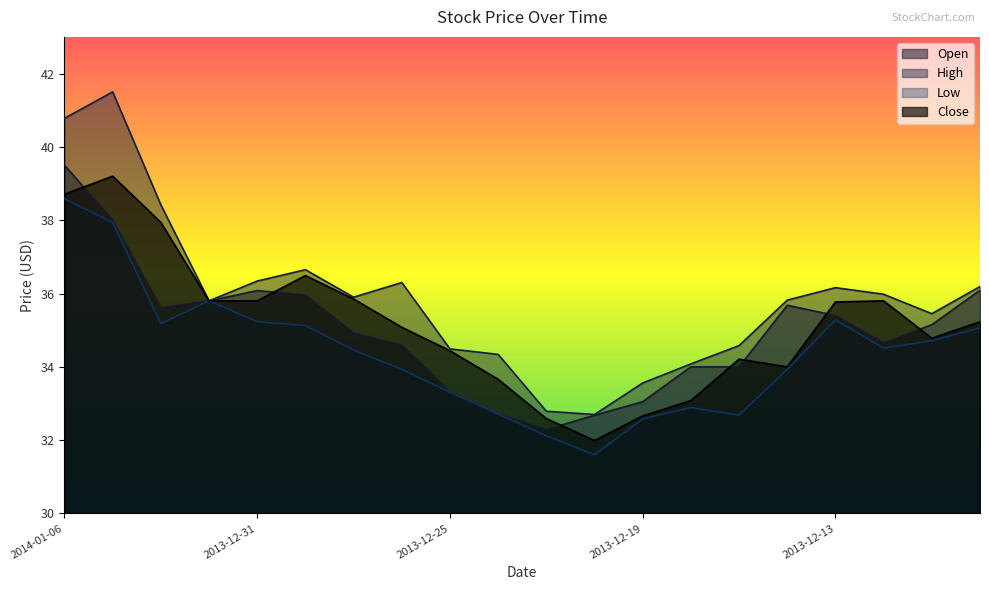

Read the Low value at 2013-12-17.

32.7